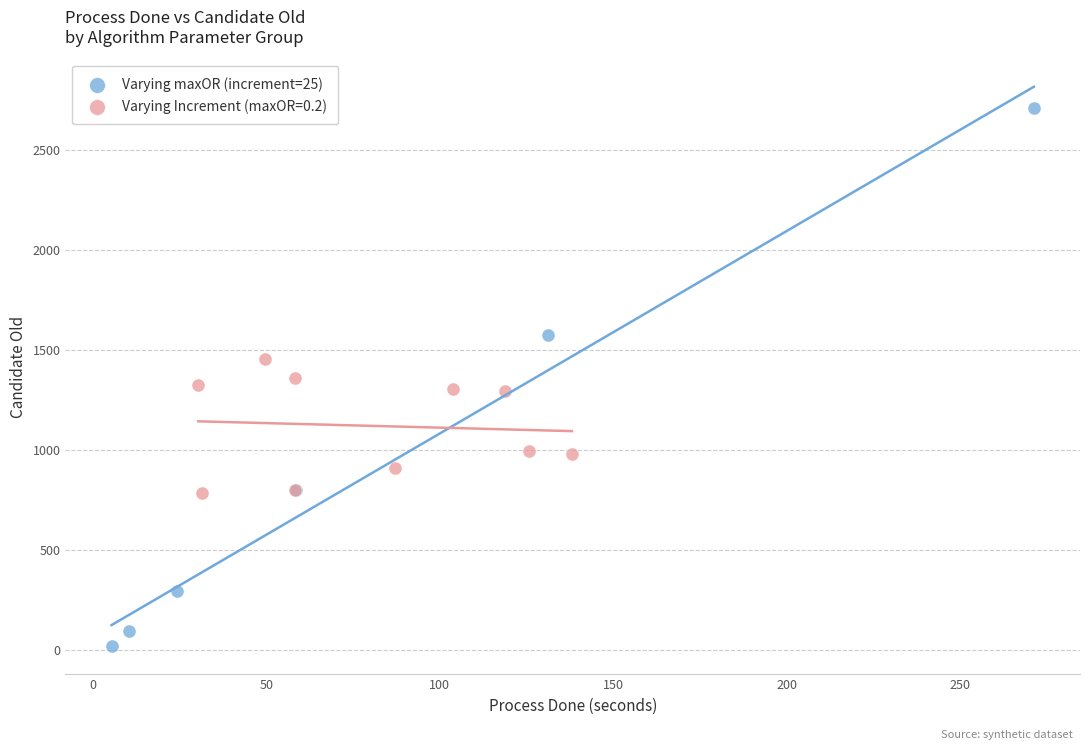

Which series has the widest spread of Y values?

Varying maxOR (increment=25)